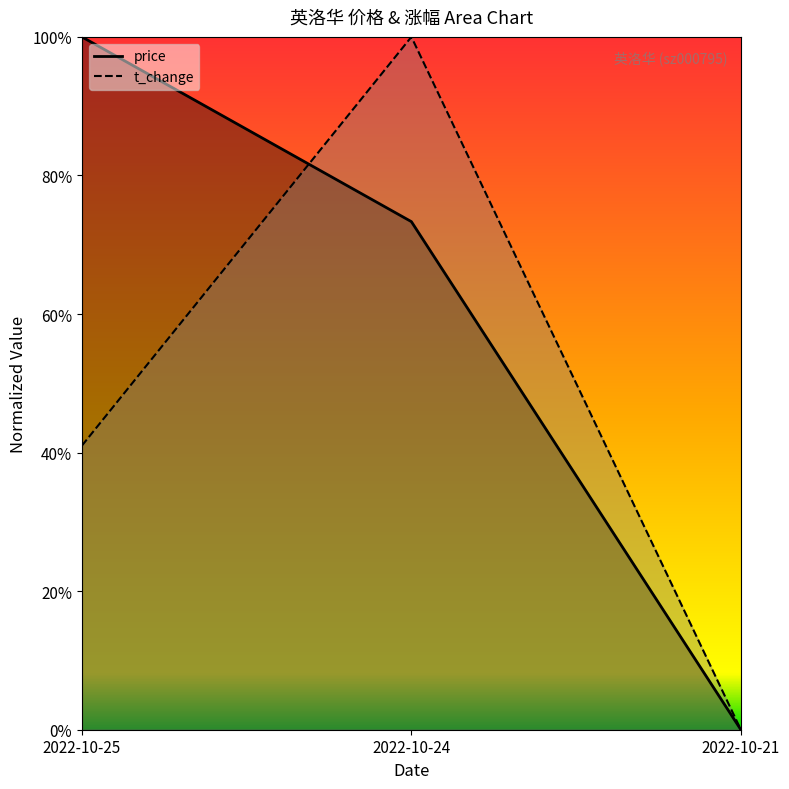

How many series are shown in this chart?

2